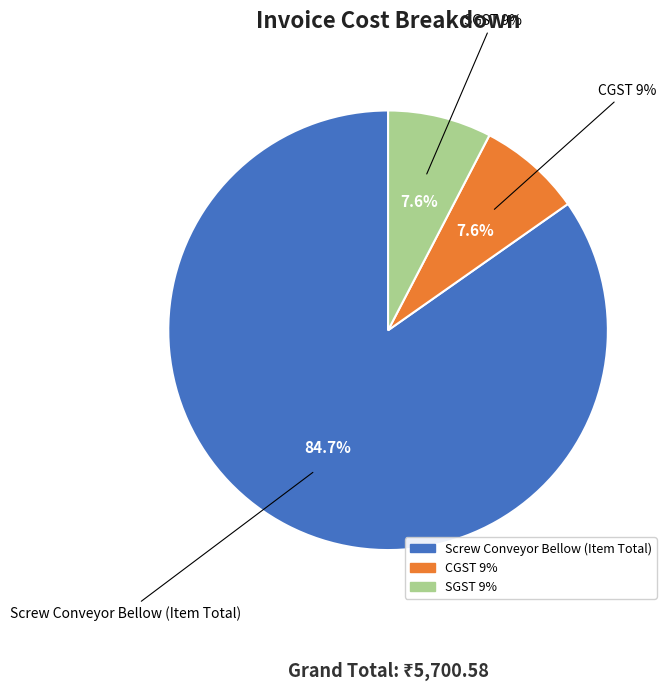

Which category has the biggest portion of the pie?

Screw Conveyor Bellow (Item Total)